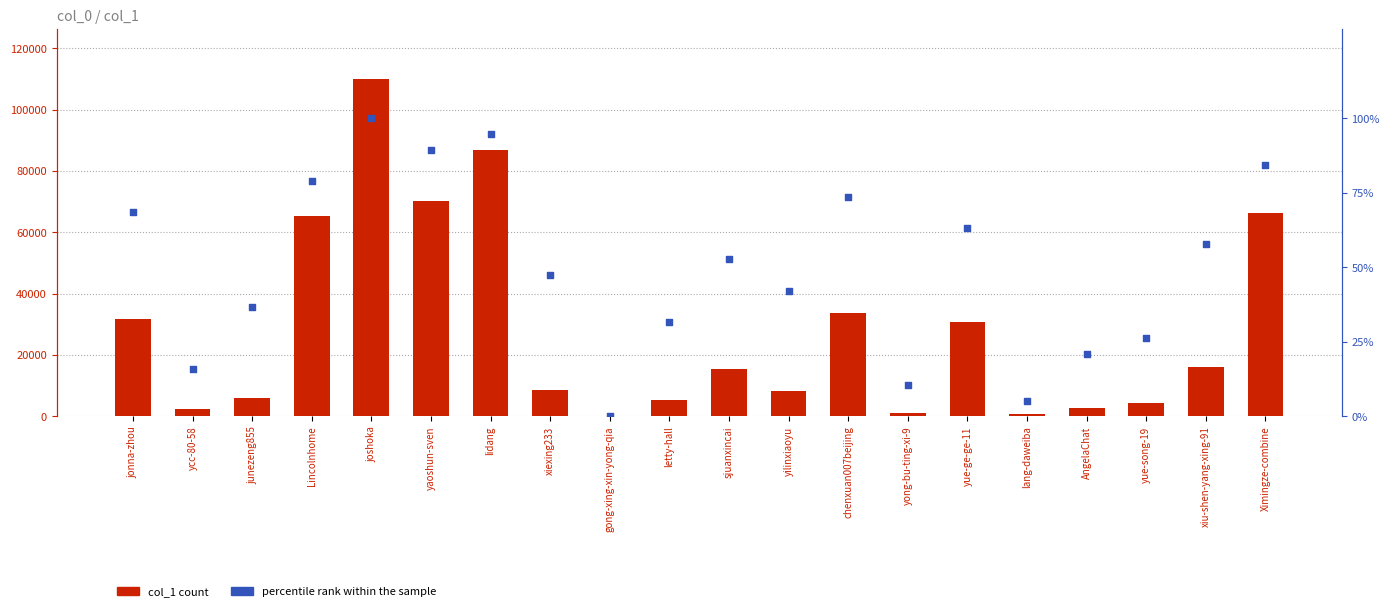

What is the total value across all series at xiexing233?

8565.4